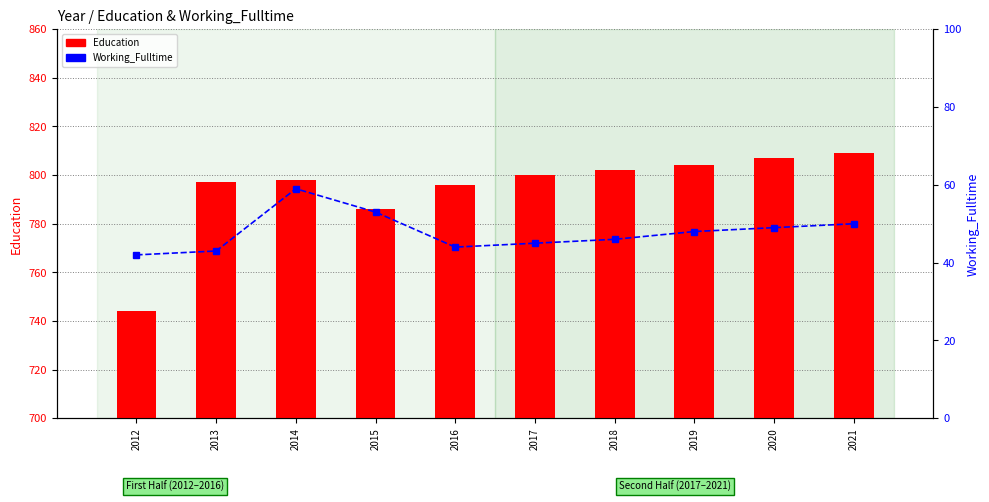

What is the value of the Education bar at the 2nd from the left?

797